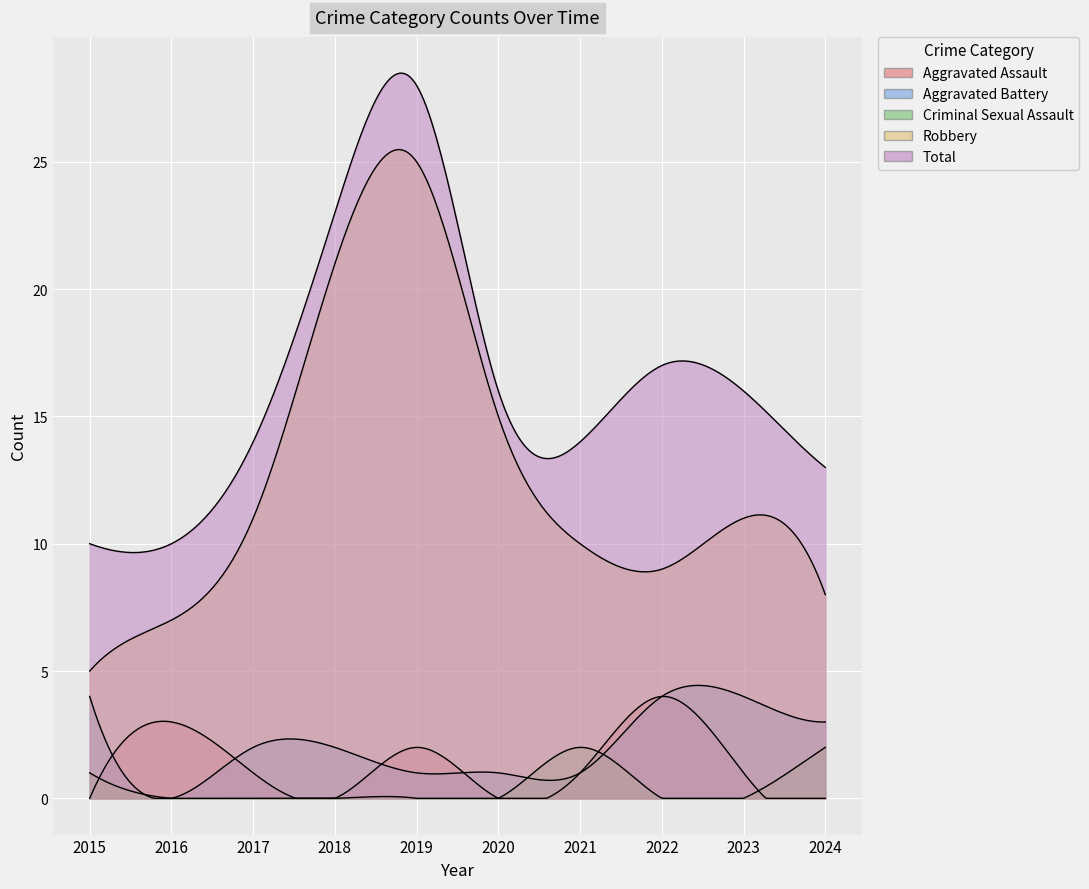

How many data points does each series have?

10